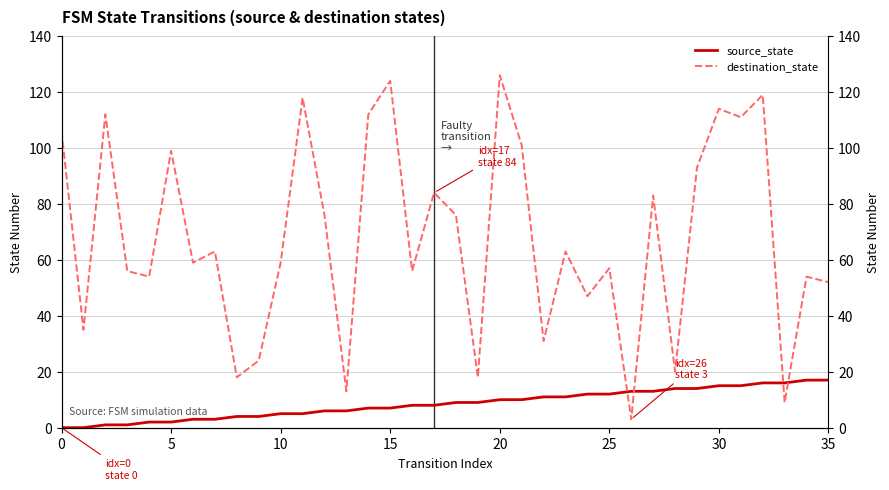

What is the label of the 3rd point from the right?

33